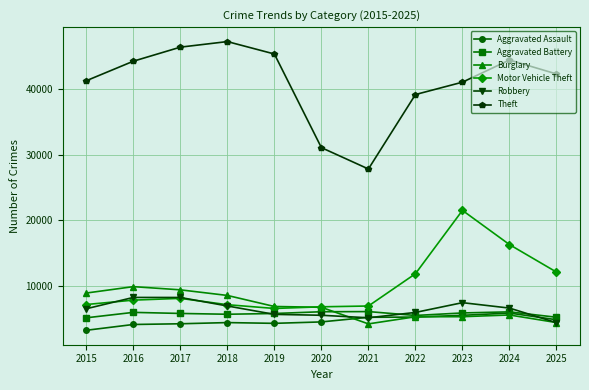

What is the difference between the maximum and minimum values in the Motor Vehicle Theft series?

14920